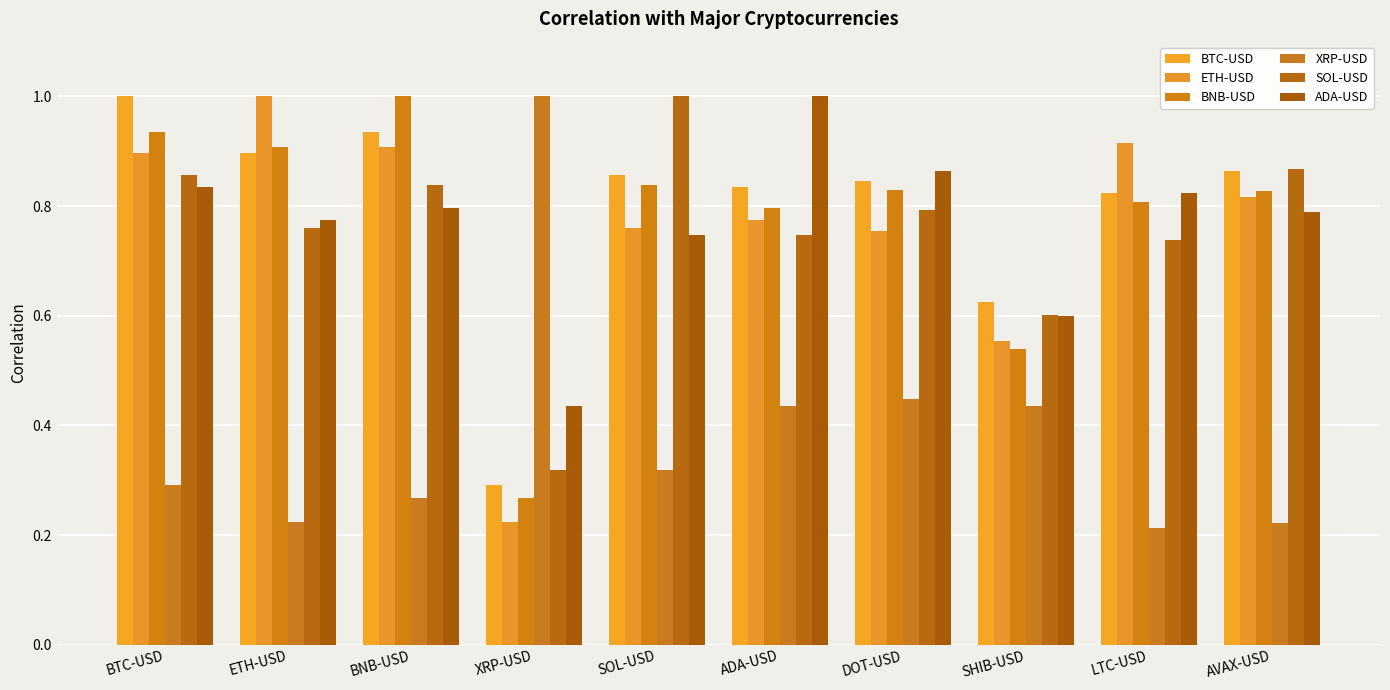

How many distinct data groups are displayed?

6